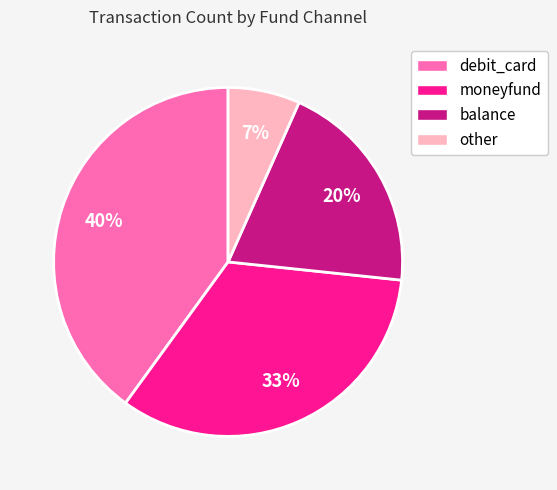

Does moneyfund account for over 50% of the chart?

No